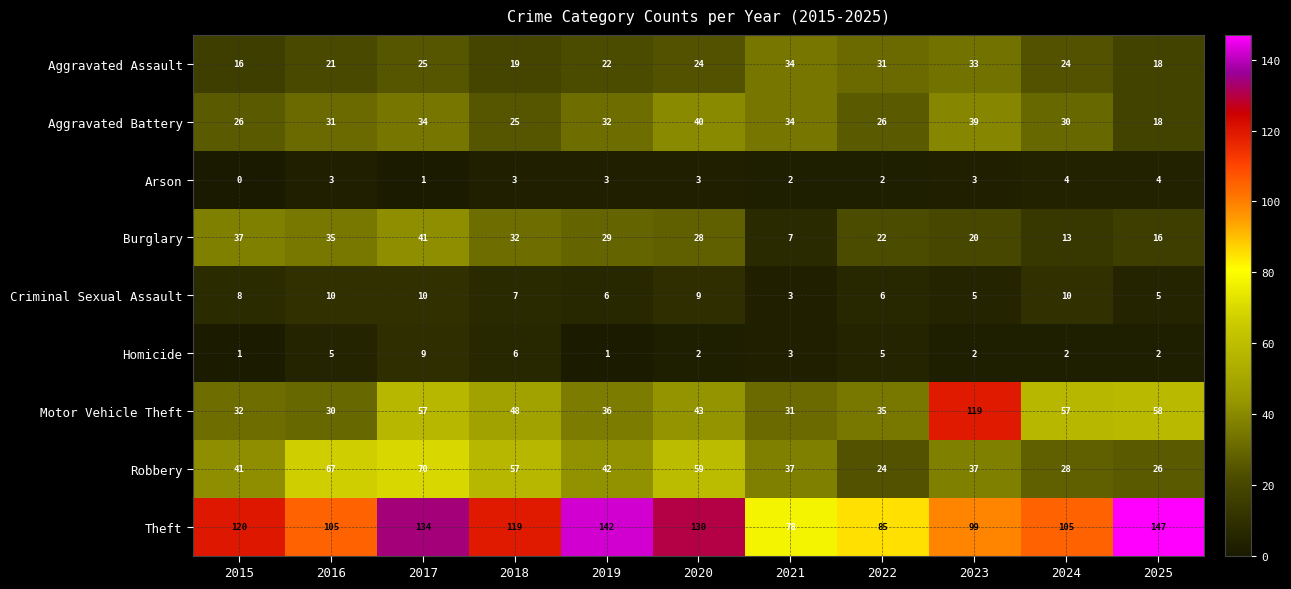

Which series changed the most between 2017 and 2020?

Motor Vehicle Theft